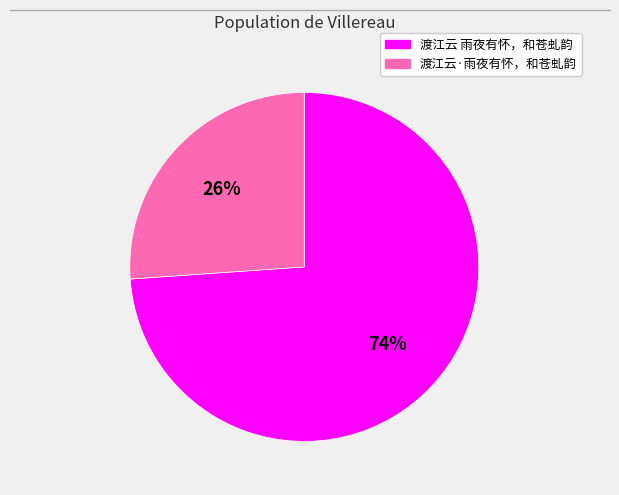

The 渡江云·雨夜有怀，和苍虬韵 slice represents 26% of the pie. True or false?

True